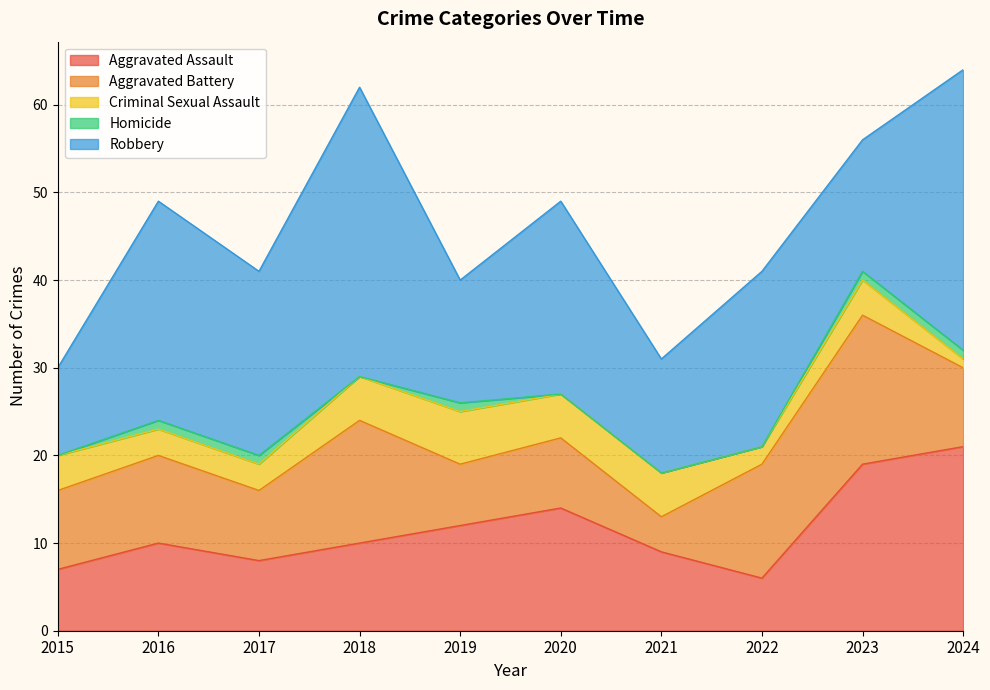

At which category is the sum across all series the highest?

2024